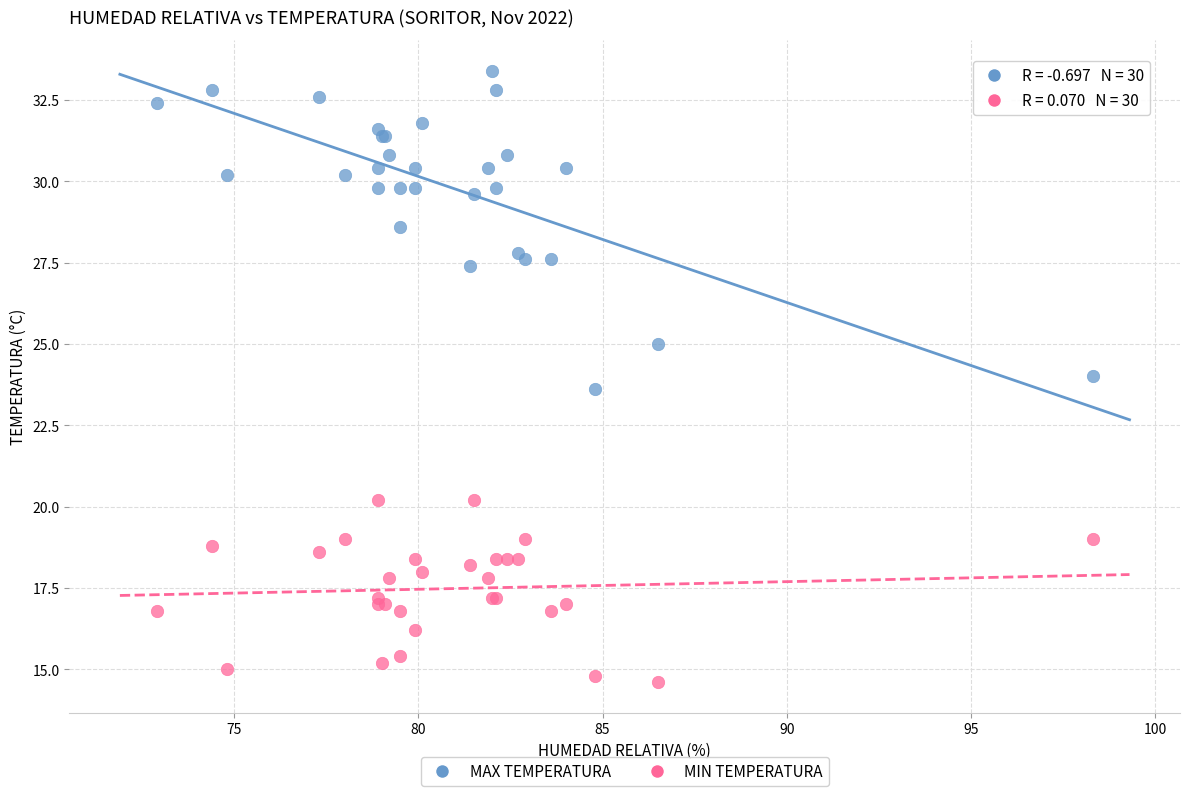

Which series has the widest spread of Y values?

MAX TEMPERATURA